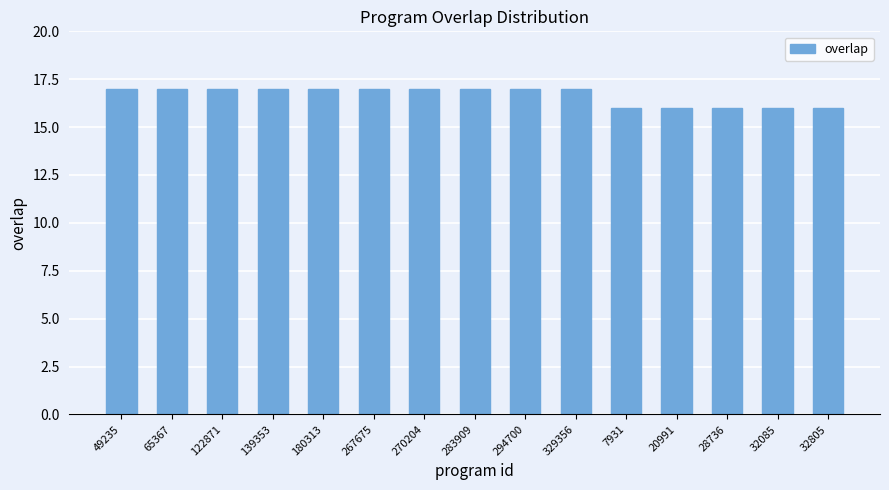

What is the minimum value shown in the chart?

16